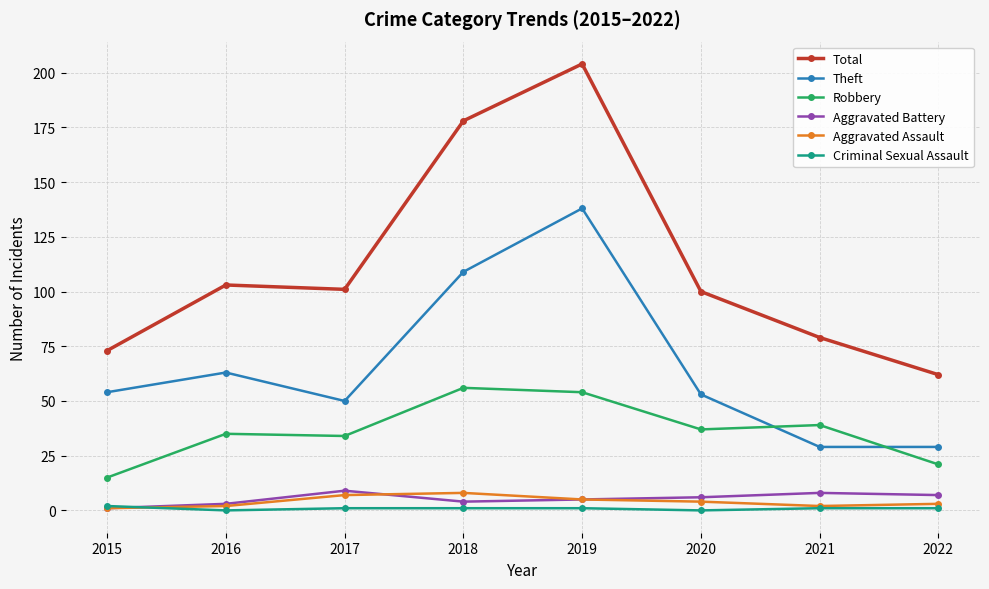

Count the Criminal Sexual Assault values in the range 1 to 2.

6